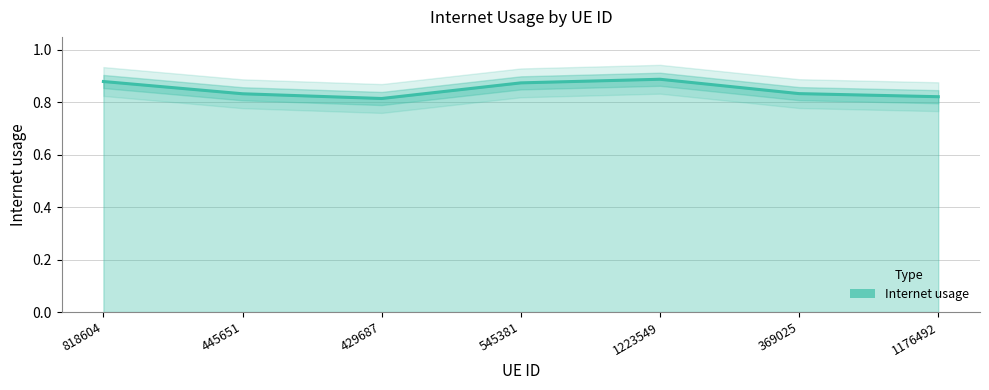

What is the difference between the maximum and minimum values?

0.1